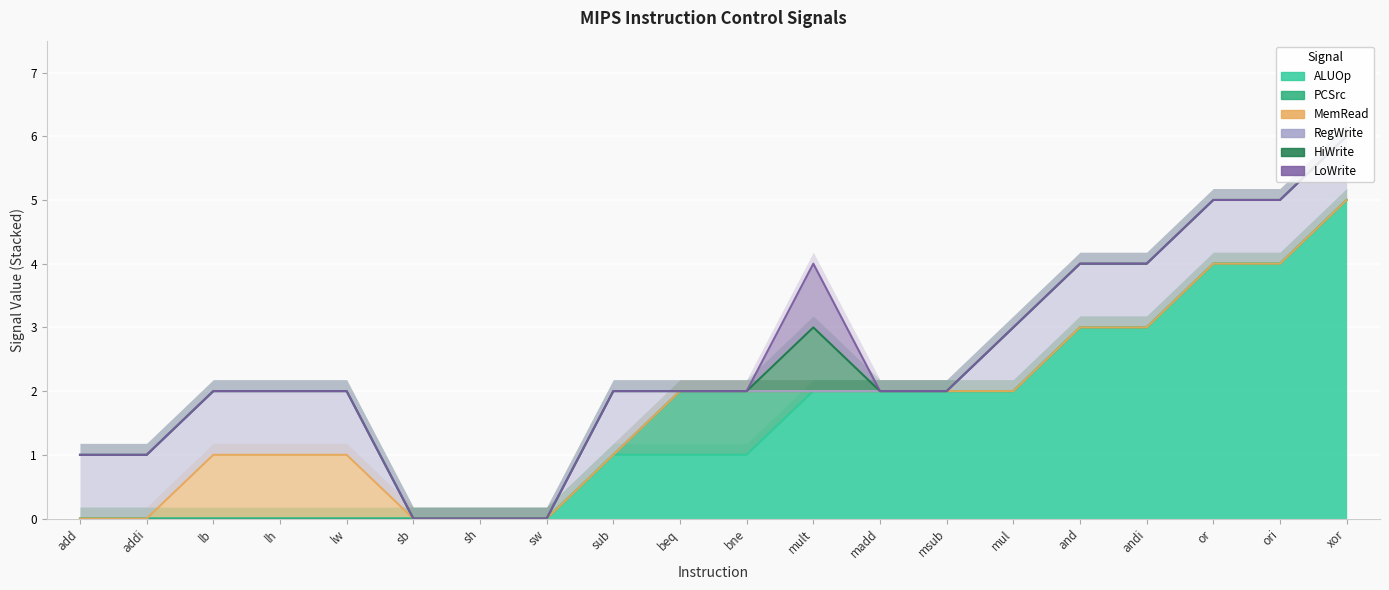

True or false: PCSrc has more than 0 points higher than both neighbors.

False